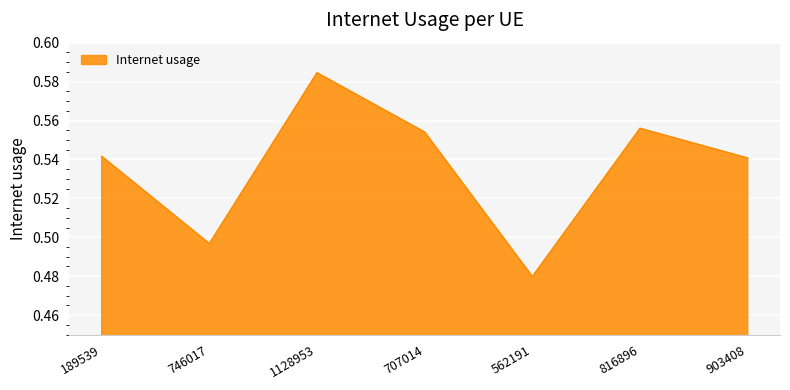

How many categories are shown in the chart?

7